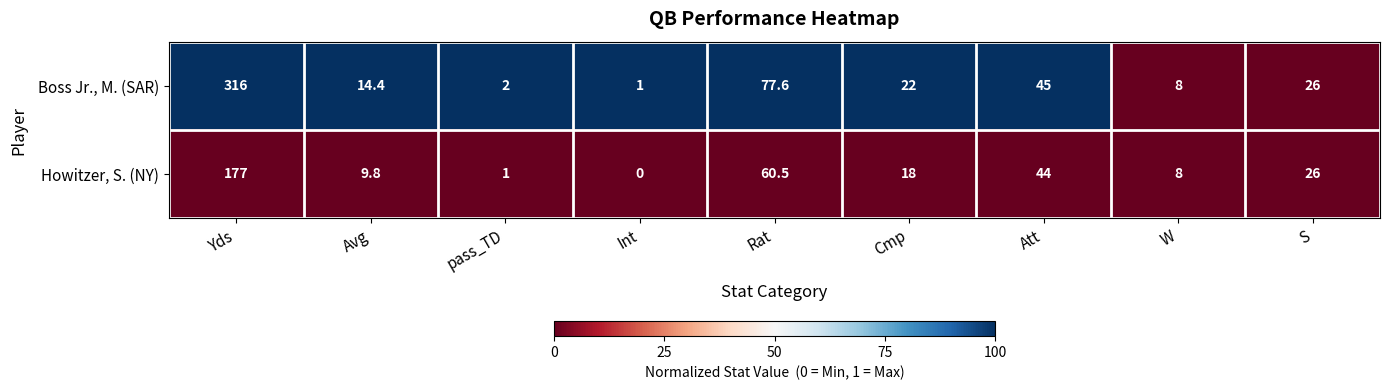

Read the Boss Jr., M. (SAR) value at Rat.

77.6